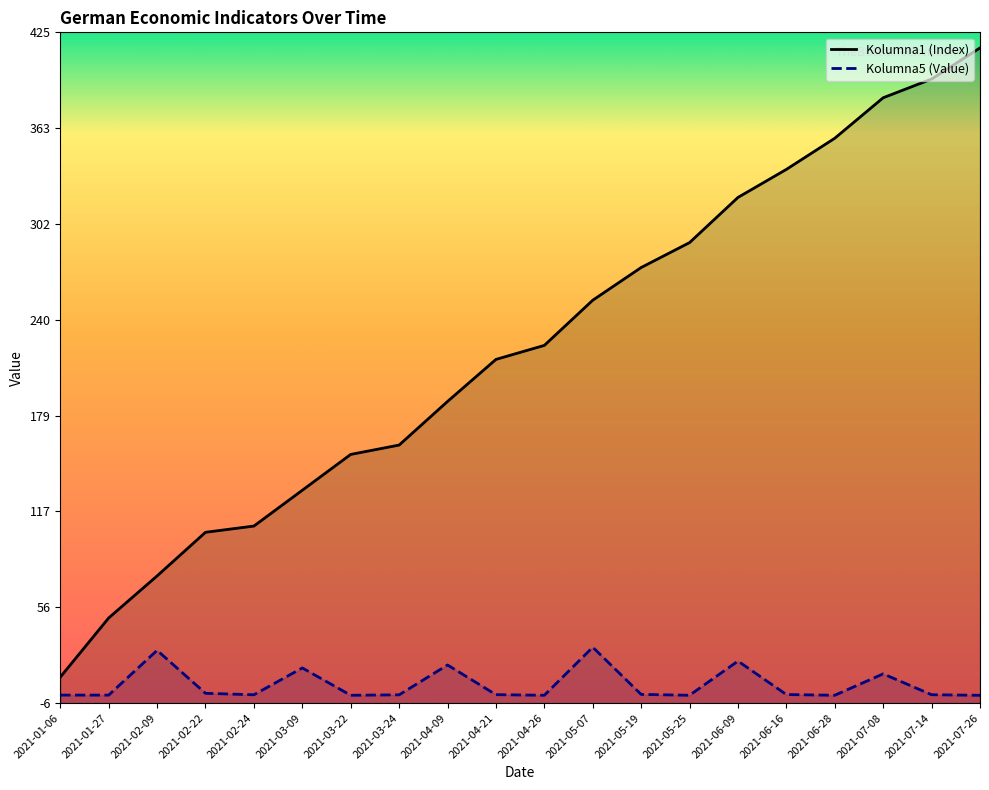

What is the sum of all Kolumna1 (Index) values?

4443.0